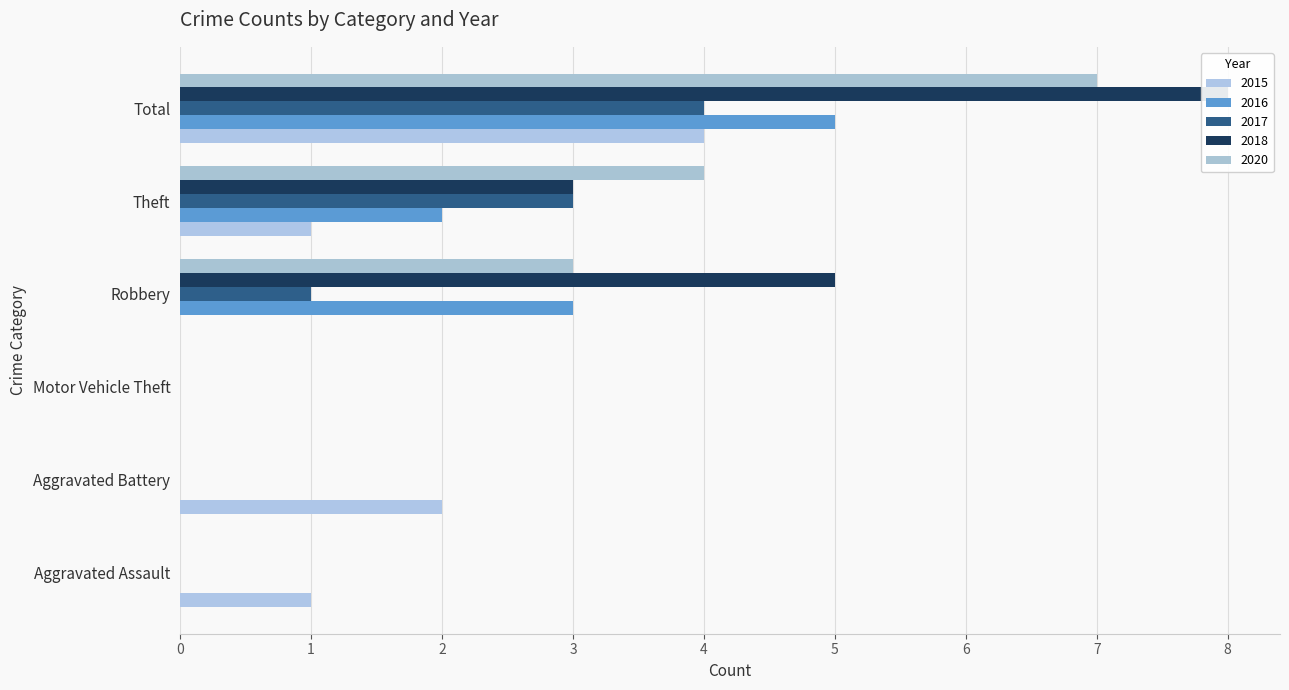

At which category is the sum across all series the highest?

Total